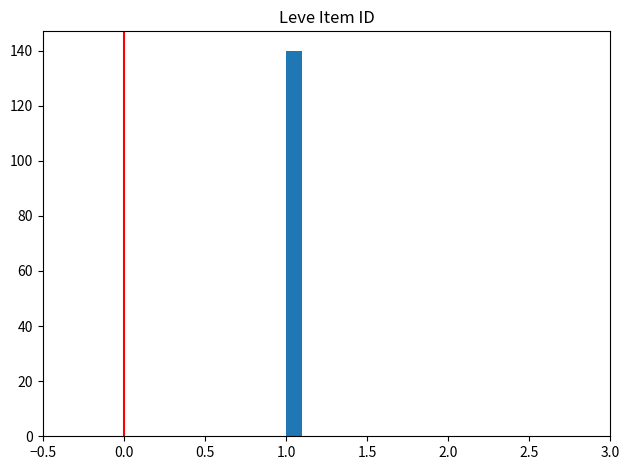

Read against the x-axis, roughly where is the centre of the tallest bar?

1.05